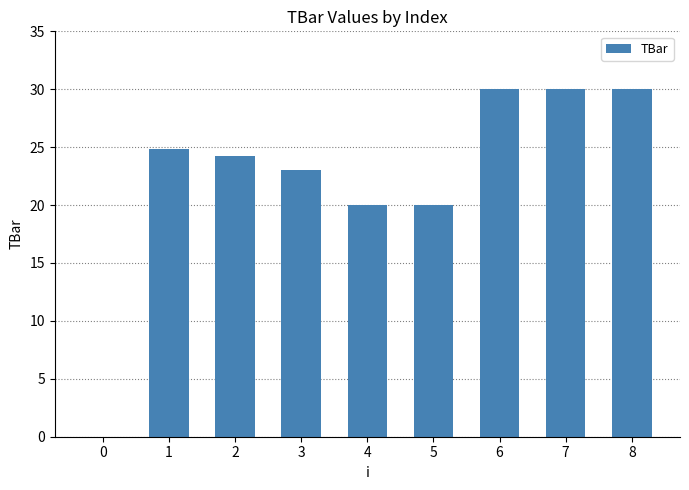

Between 8 and 4, which is larger?

8